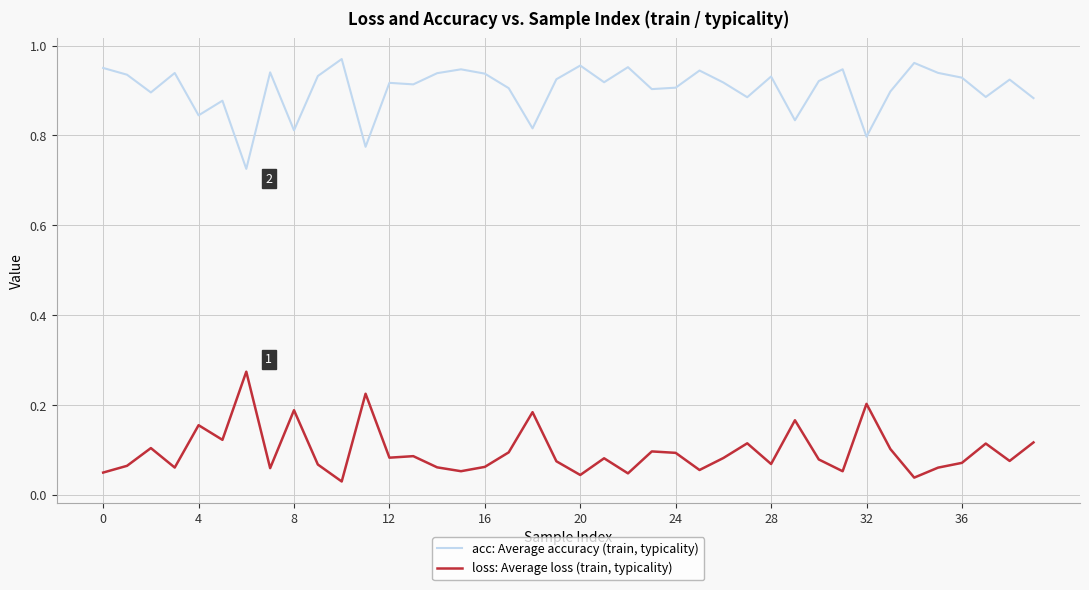

Which series has the largest total across all categories?

acc: Average accuracy (train, typicality)